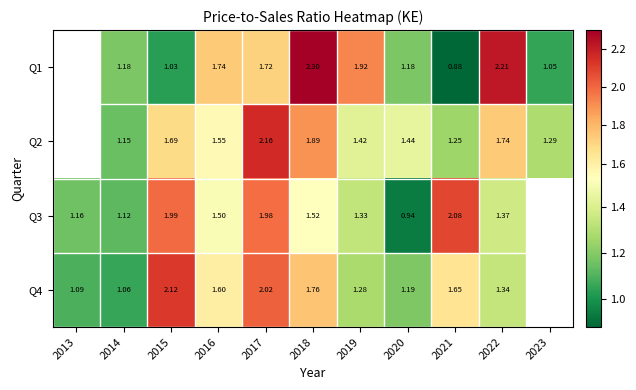

The Q4 series shows 3.5 at 2017. True or false?

False